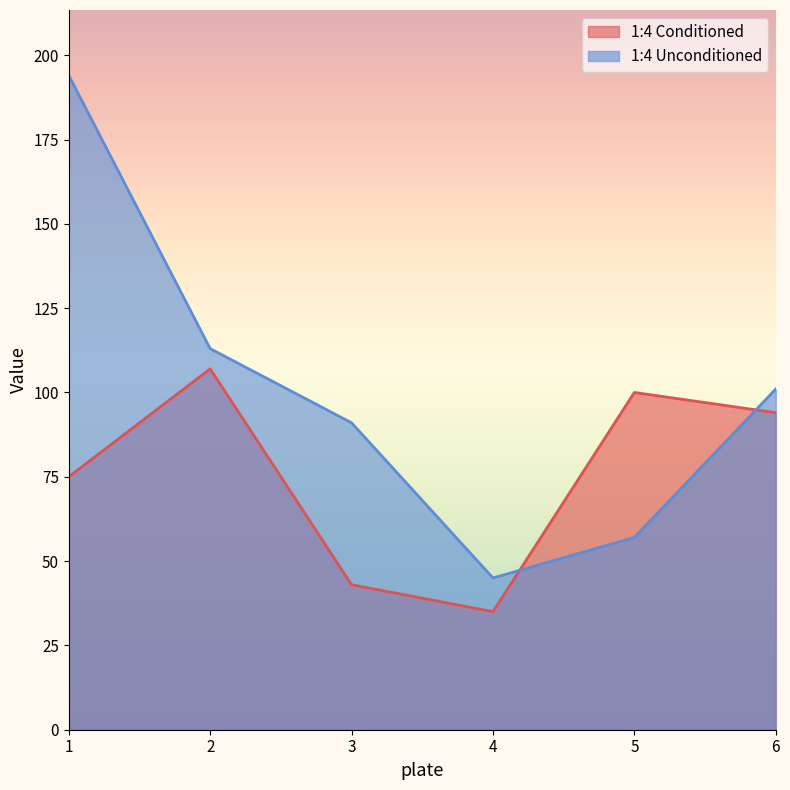

At how many categories does at least one series exceed 172?

1